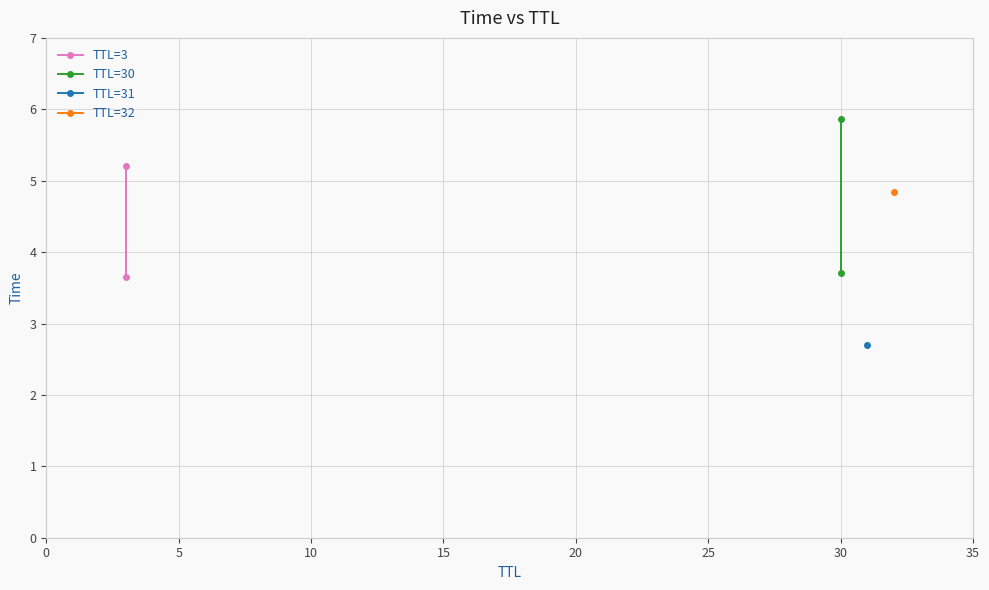

What is the sum of the TTL=30 values at 0 and 5?

9.6